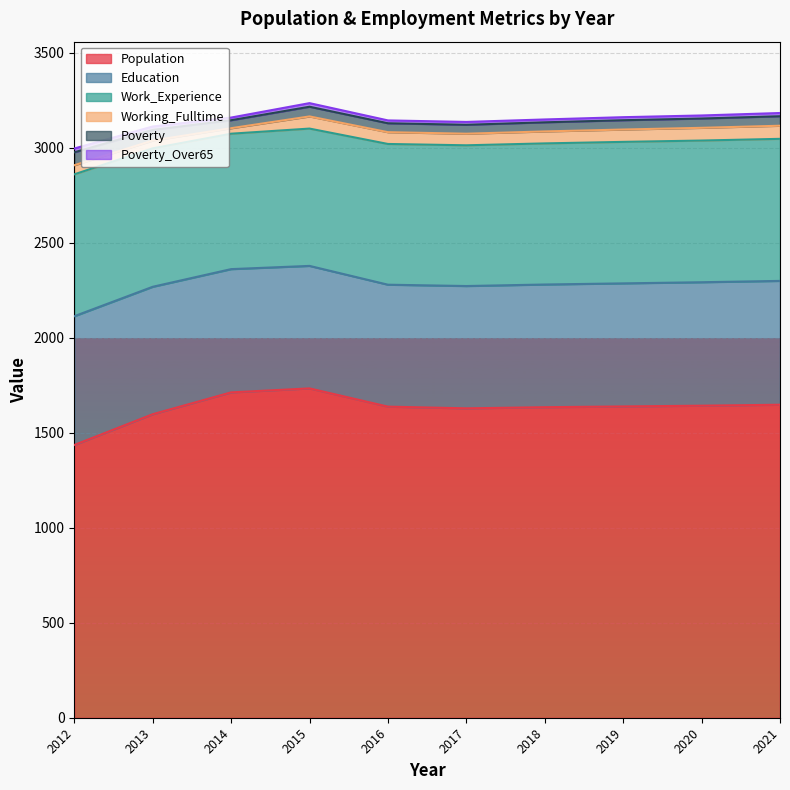

What is the spread (max minus min) of values at 2021?

1631